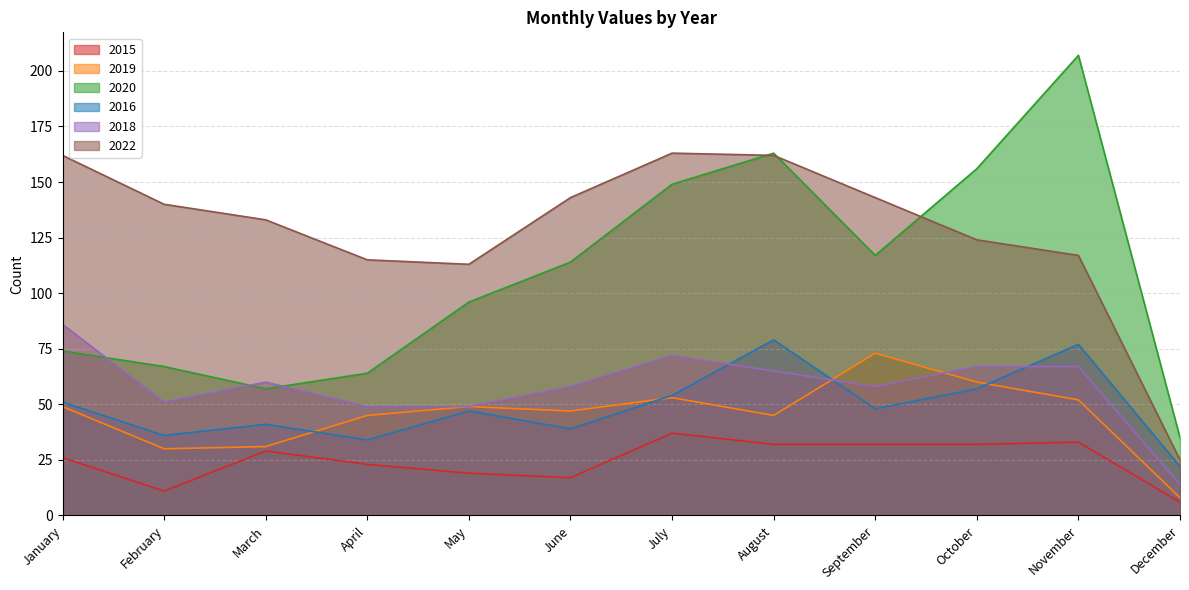

Which series has the largest total across all categories?

2022